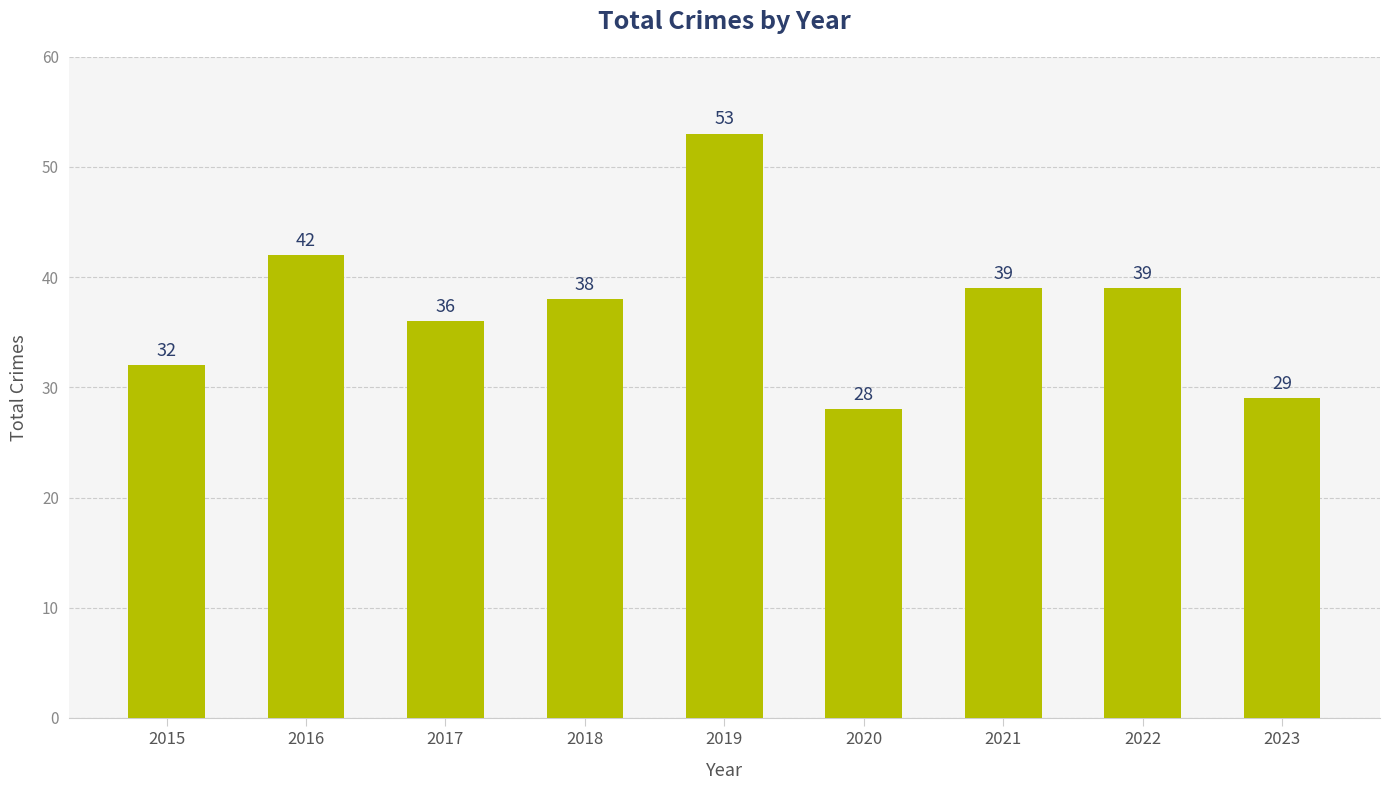

What is the sum of the values at 2015 and 2020?

60